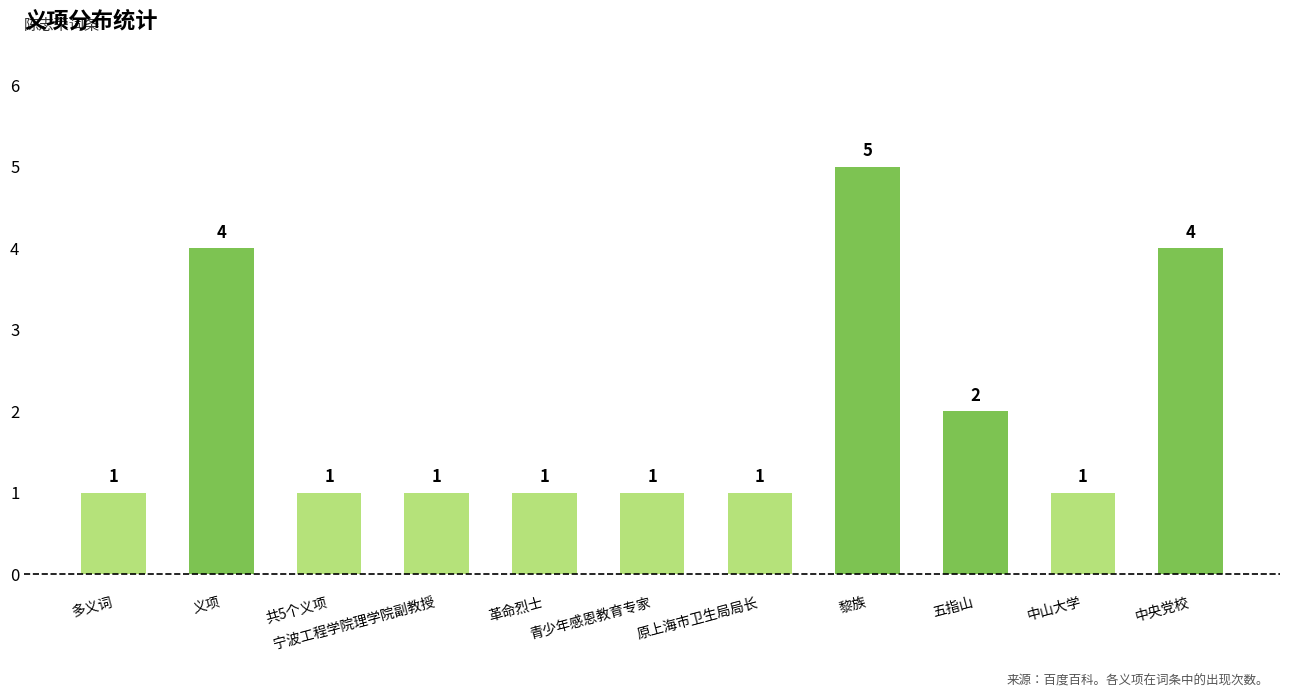

What is the minimum value shown in the chart?

1